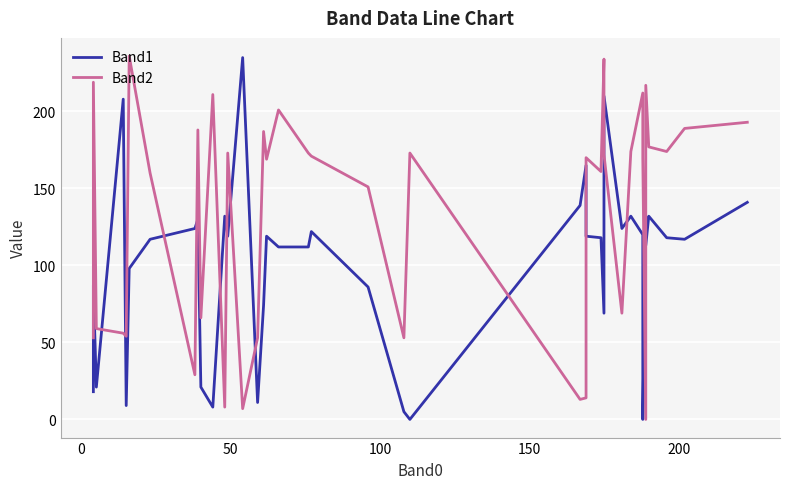

What is the highest value of the Band2 series?

236